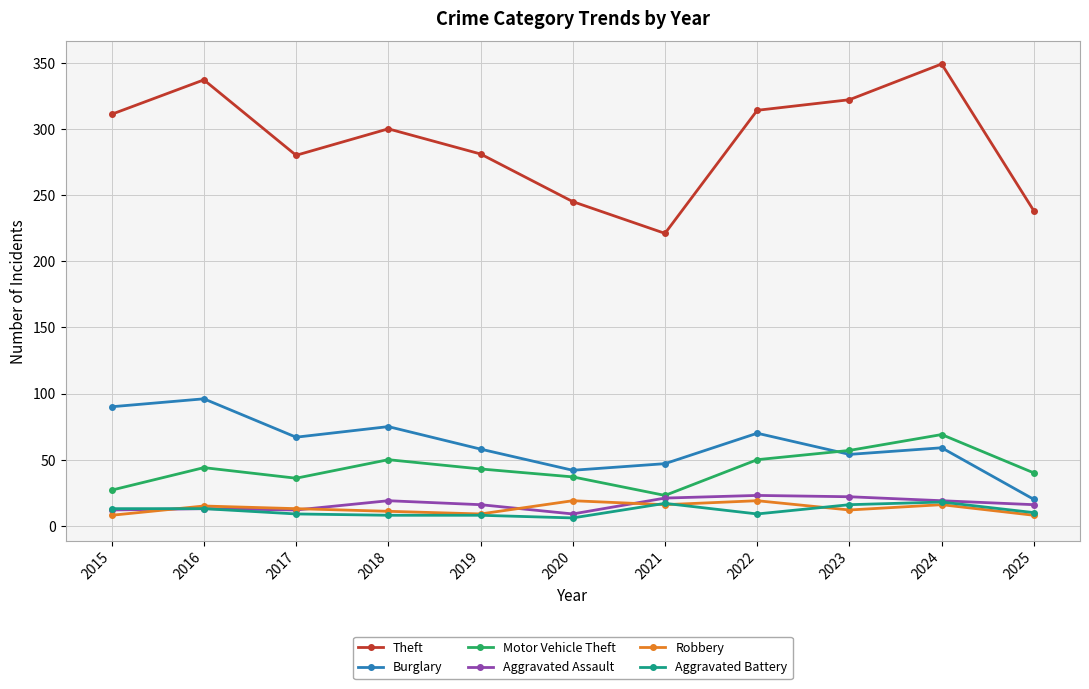

Where is the first local minimum for Theft?

2017